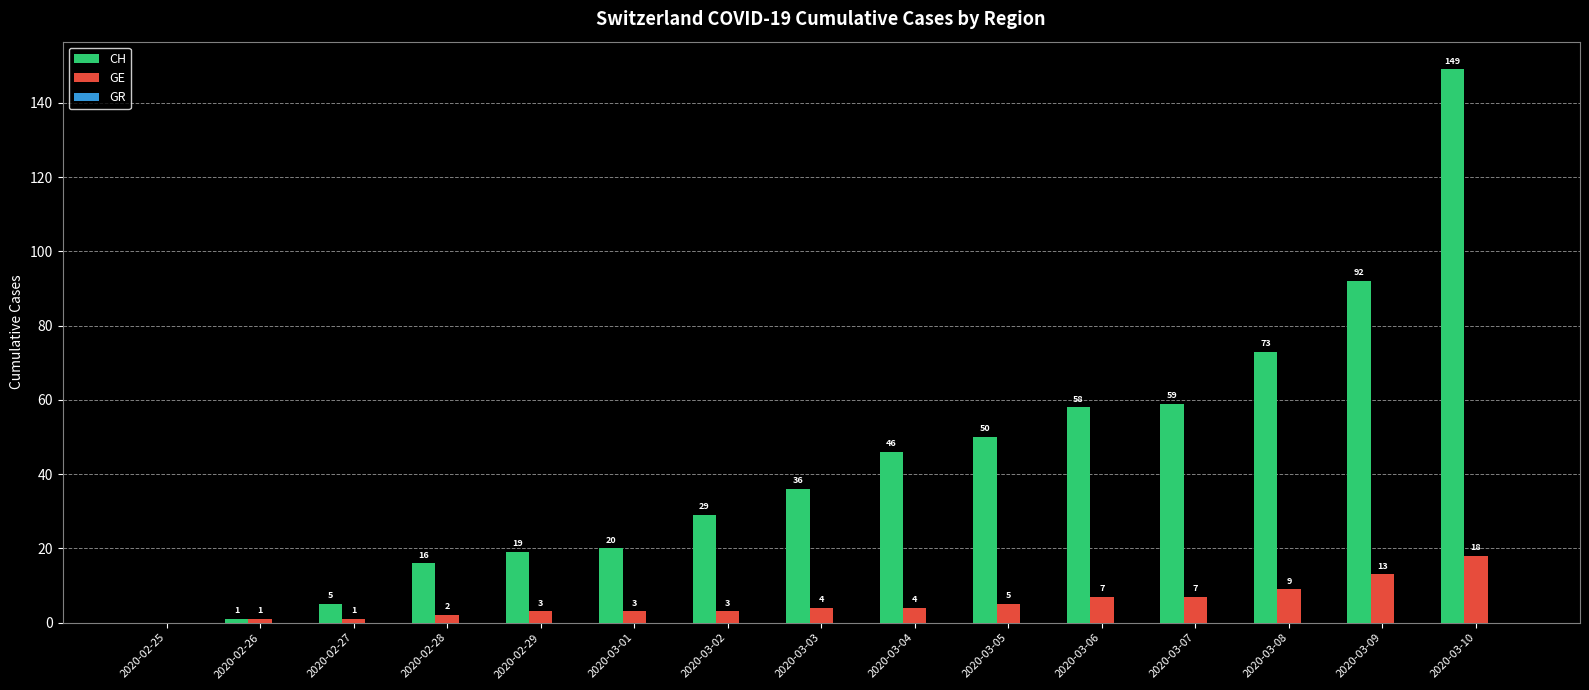

How many positive values does the CH series have?

14